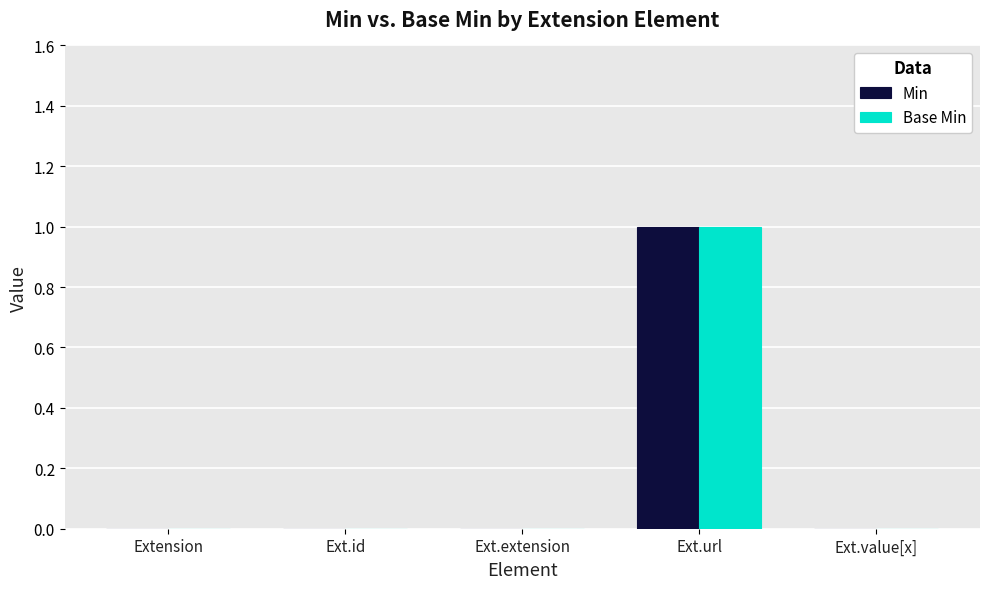

Is it true that Min equals 0 at Ext.extension?

True